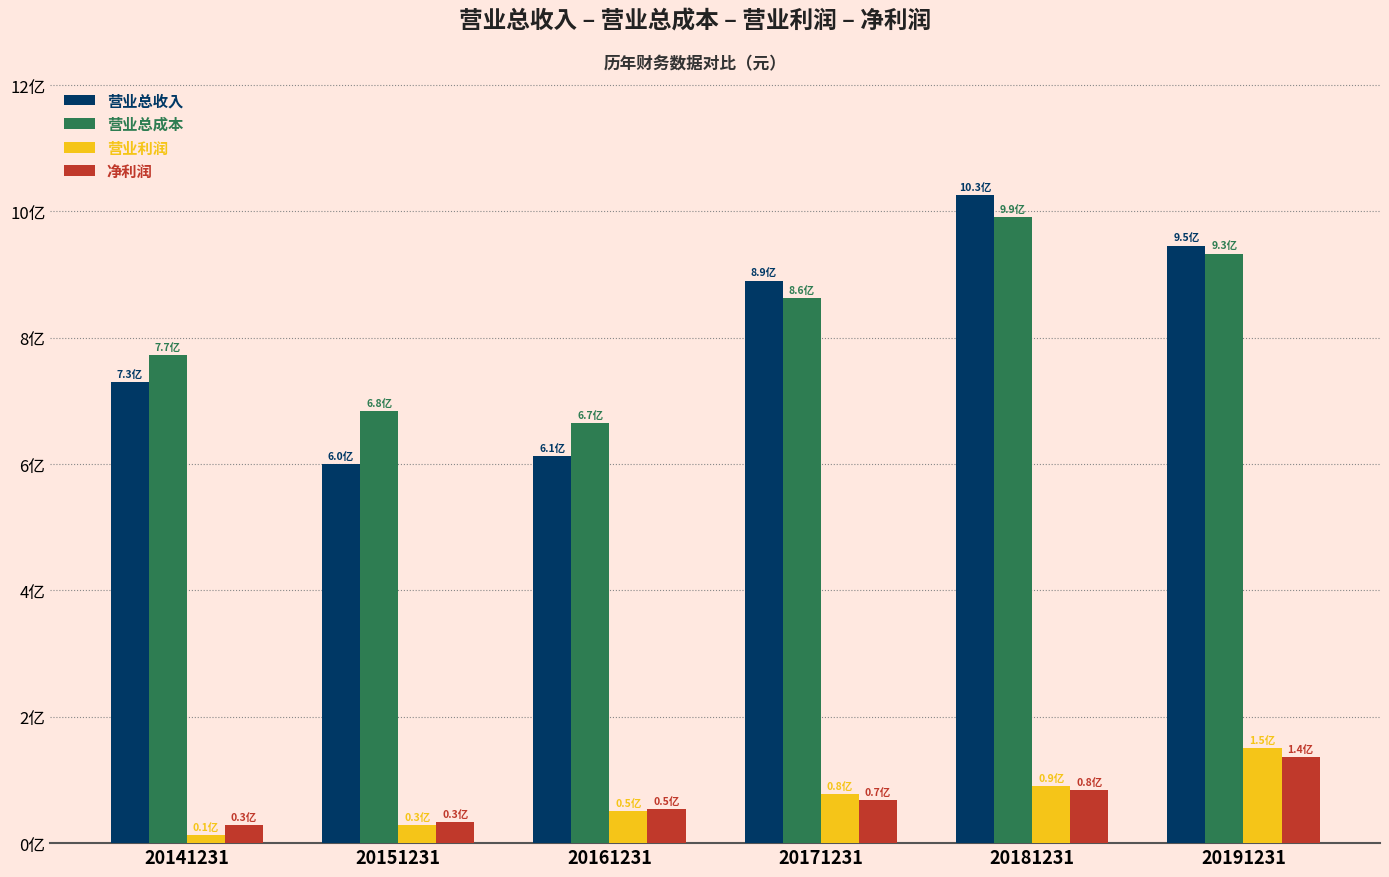

What are all the series names shown in the legend?

营业总收入, 营业总成本, 营业利润, 净利润